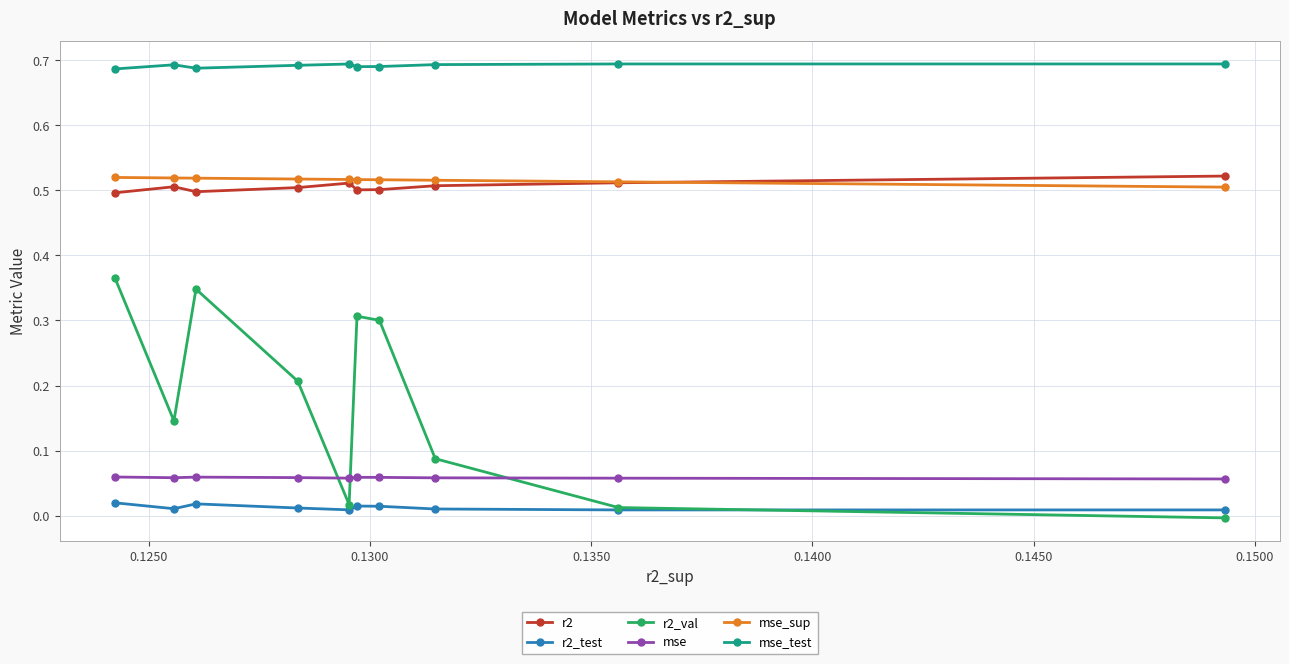

Does the chart display data point markers on the line(s)?

Yes